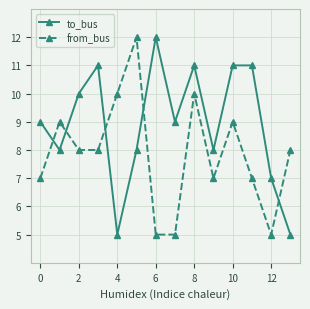

How many times do from_bus and to_bus cross each other?

5